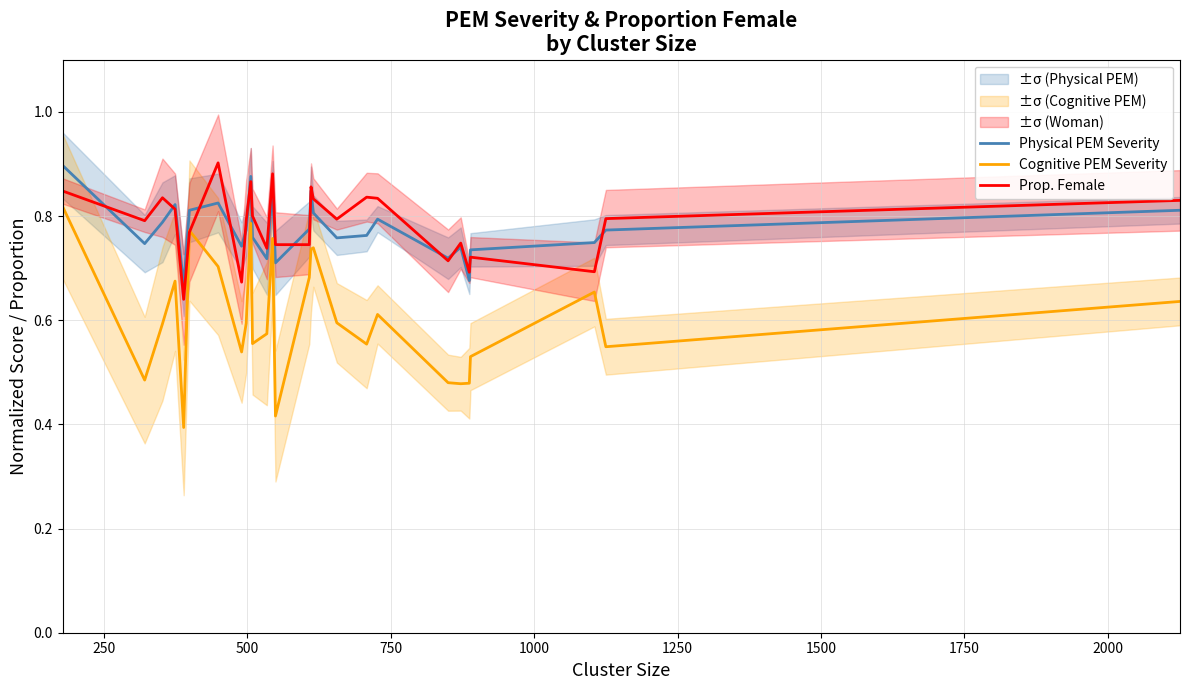

Reading left to right, list all the values displayed in this chart.

Physical PEM Severity: 0.9	0.7	0.8	0.8	0.7	0.8	0.8	0.7	0.8	0.9	0.8	0.7	0.9	0.7	0.8	0.8	0.8	0.8	0.8	0.8	0.7	0.7	0.7	0.7	0.7	0.8	0.8
Cognitive PEM Severity: 0.8	0.5	0.6	0.7	0.4	0.8	0.7	0.5	0.6	0.8	0.6	0.6	0.8	0.4	0.7	0.7	0.7	0.6	0.6	0.6	0.5	0.5	0.5	0.5	0.7	0.5	0.6
Prop. Female: 0.8	0.8	0.8	0.8	0.6	0.8	0.9	0.7	0.8	0.9	0.8	0.7	0.9	0.7	0.7	0.9	0.8	0.8	0.8	0.8	0.7	0.7	0.7	0.7	0.7	0.8	0.8